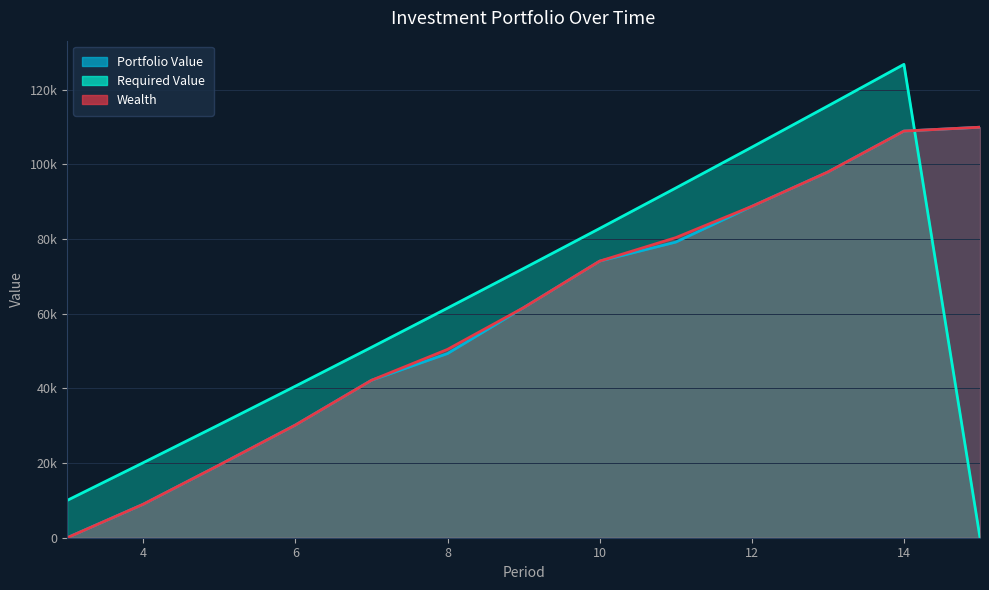

What is the sum of all Portfolio Value values?

770753.8